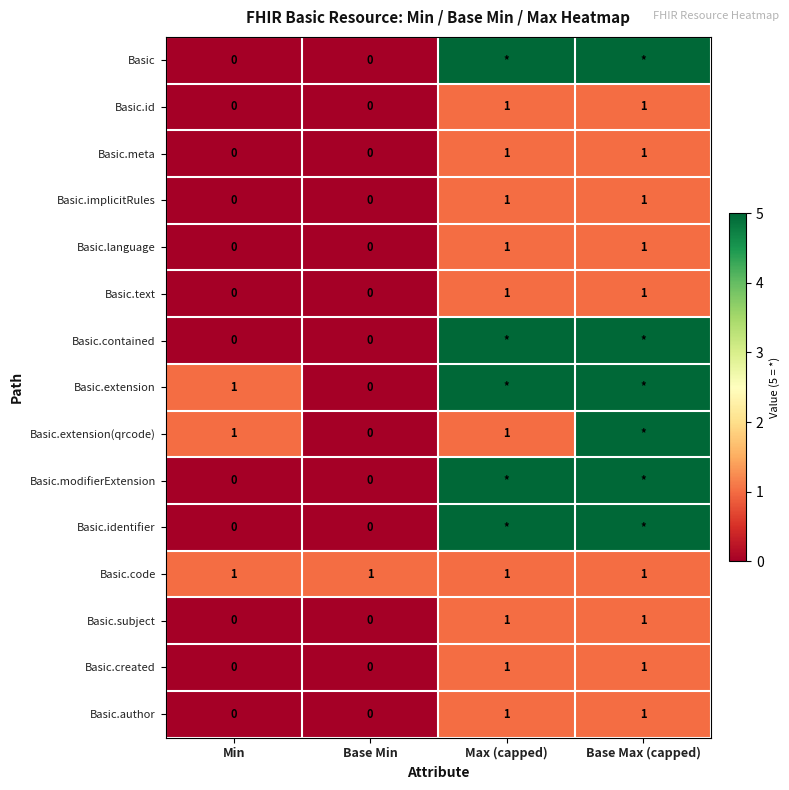

The value of Basic.author at Min is 0. True or false?

True